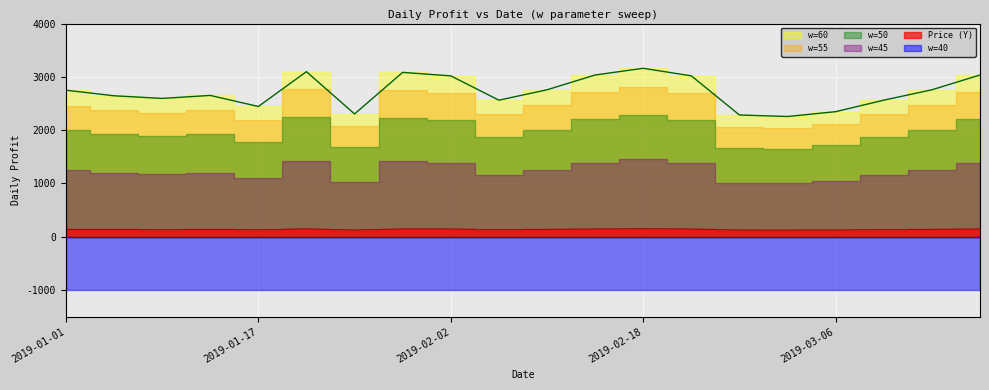

The value of Price (Y) at 2019-02-06 is 223.2. True or false?

False